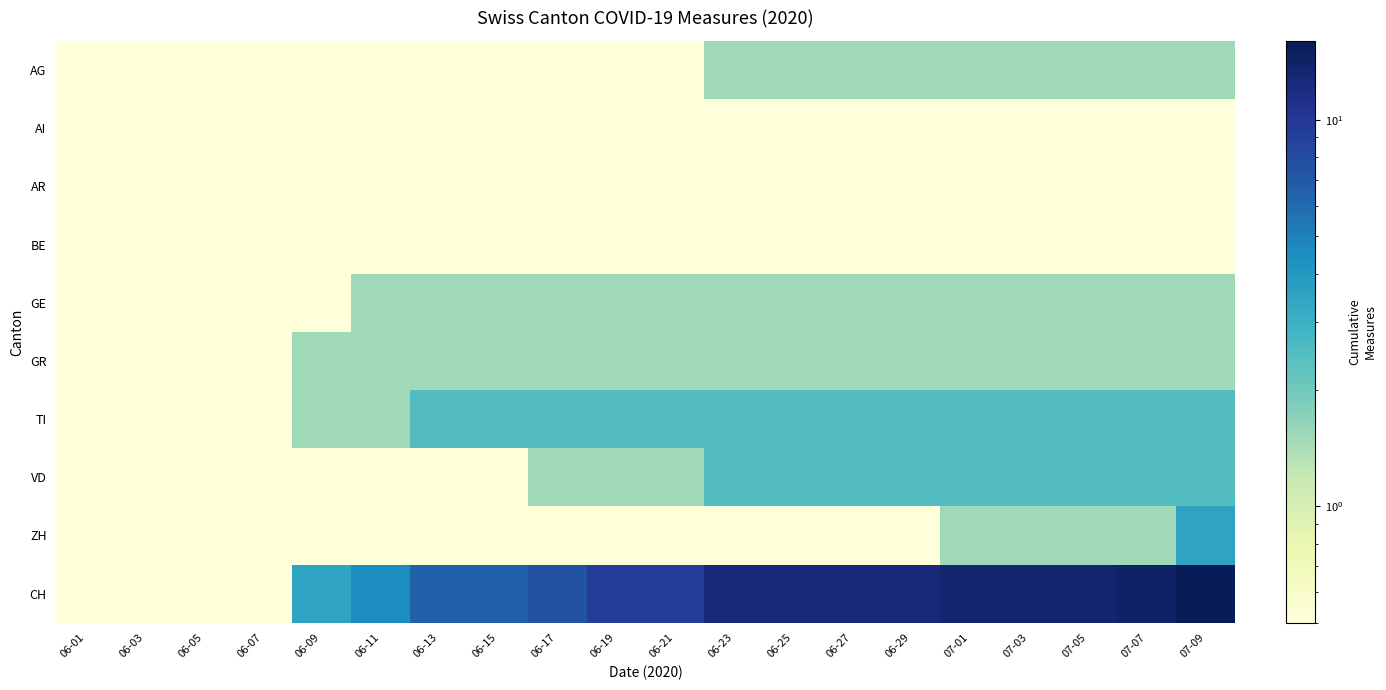

List the series in order of their peak value, highest first.

CH, ZH, TI, VD, AG, GE, GR, AI, AR, BE